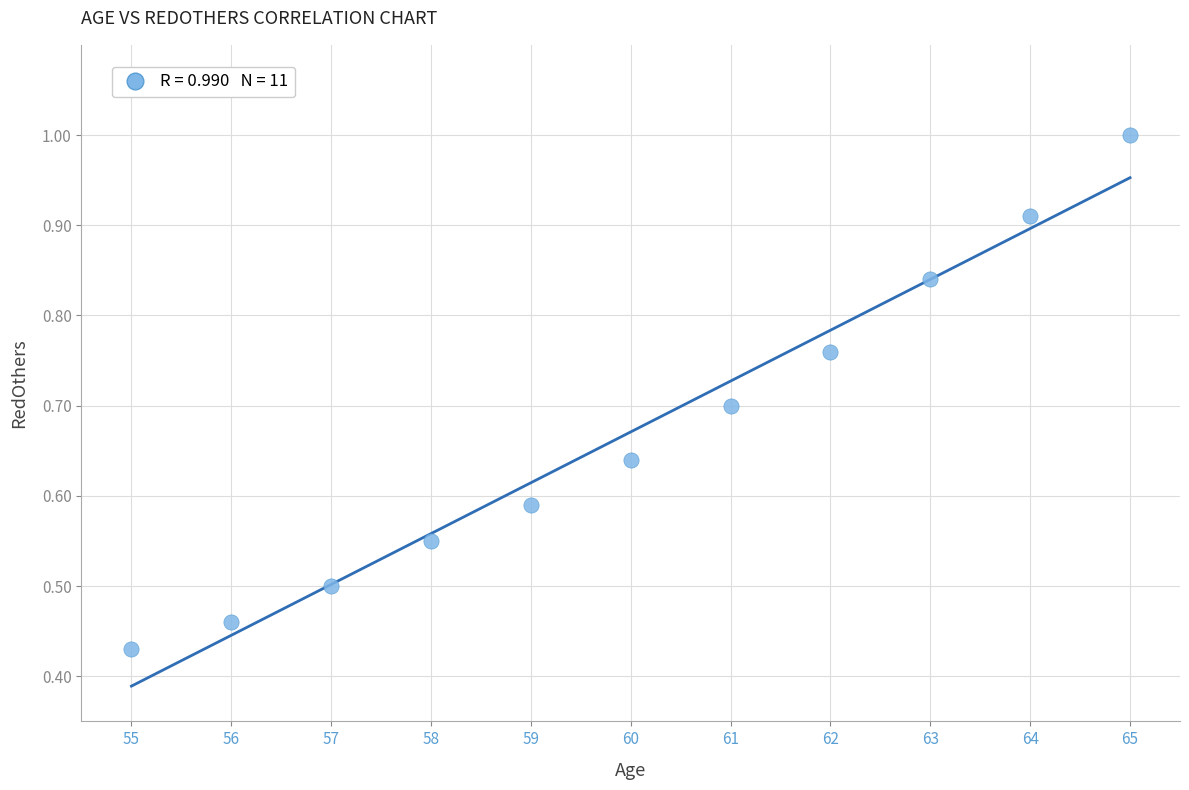

What is the average X value?

60.0